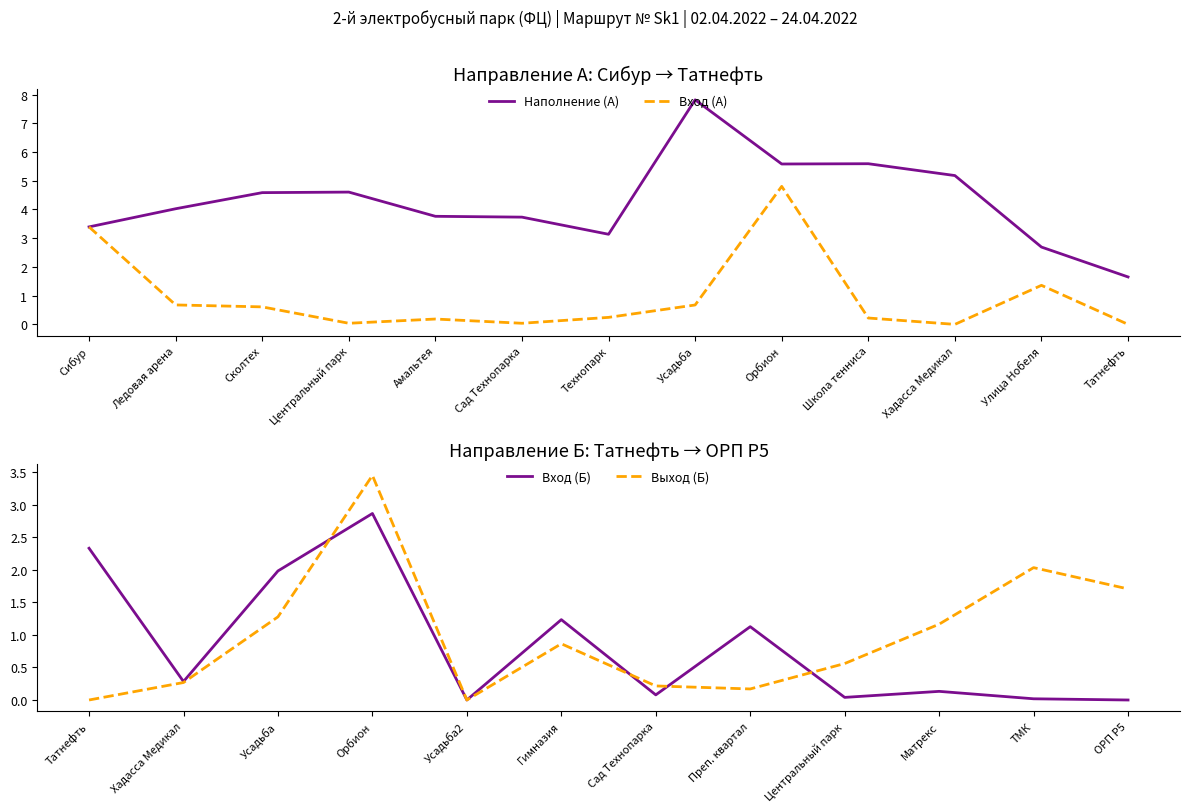

Where is the first local maximum for Вход (А)?

Амальтея